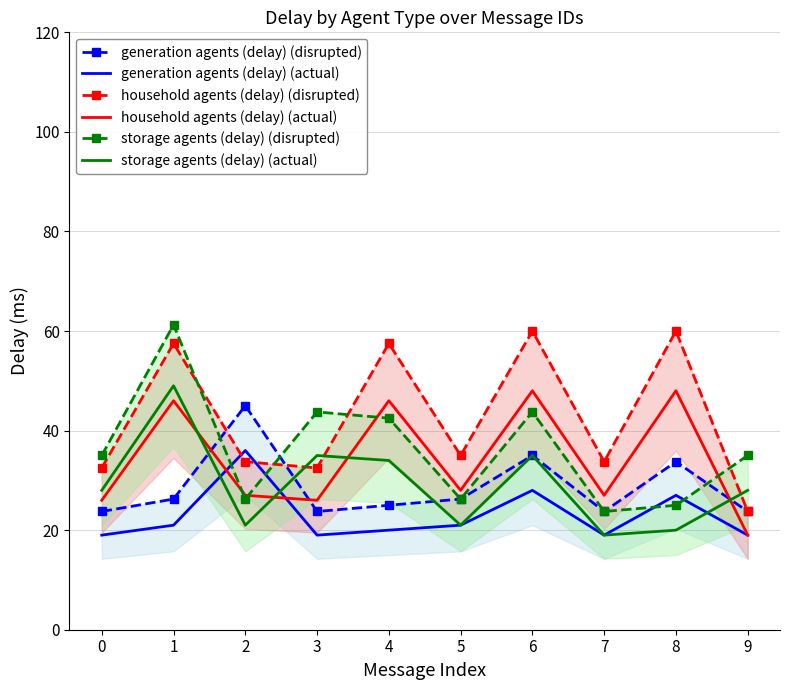

At 9, list the series in order from largest to smallest.

storage agents (delay) (disrupted), storage agents (delay) (actual), generation agents (delay) (disrupted), household agents (delay) (disrupted), generation agents (delay) (actual), household agents (delay) (actual)